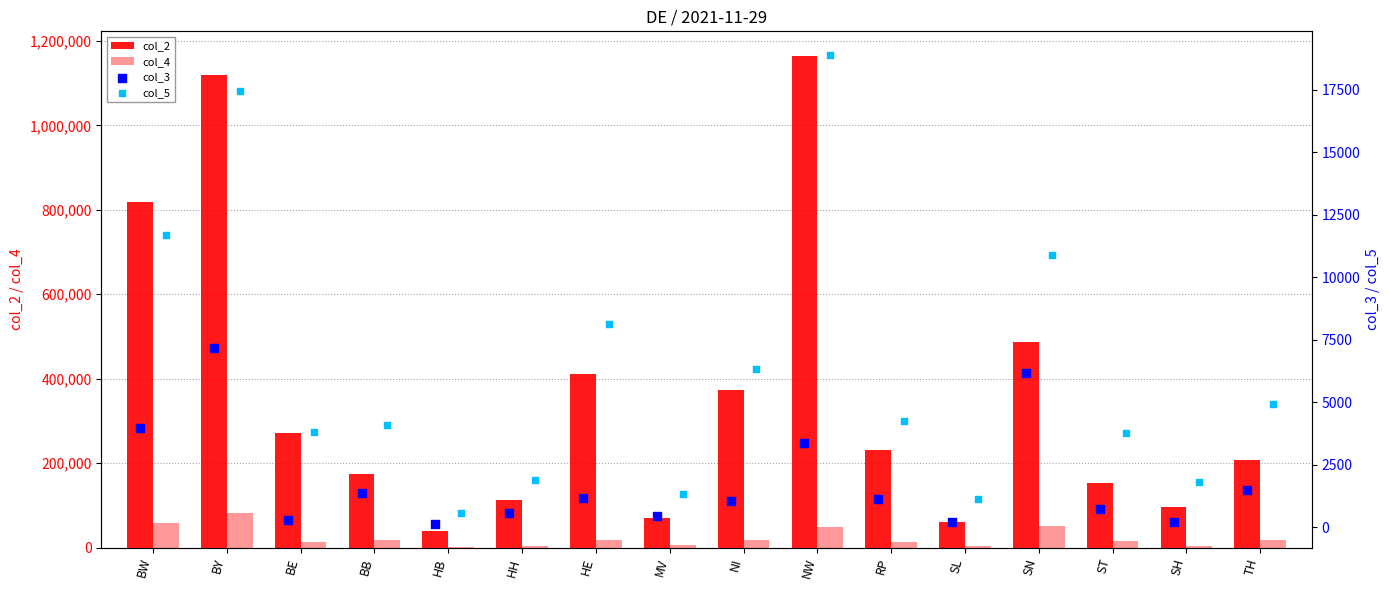

Which series has the largest total across all categories?

col_2